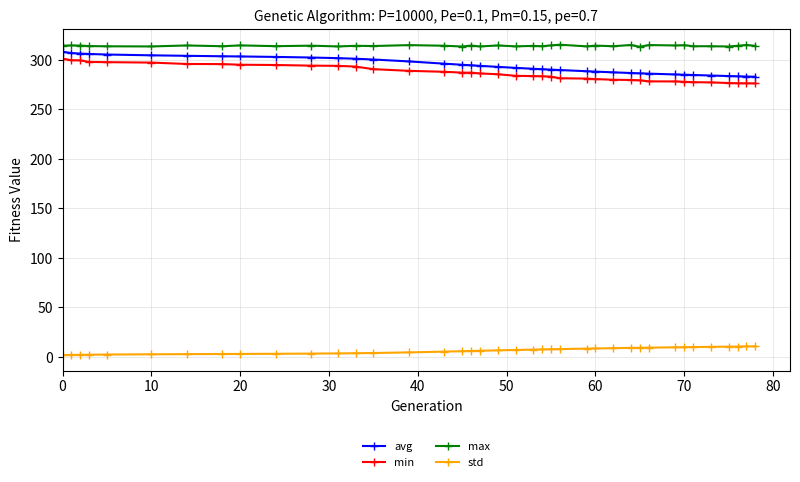

True or false: std and max cross at least once.

False